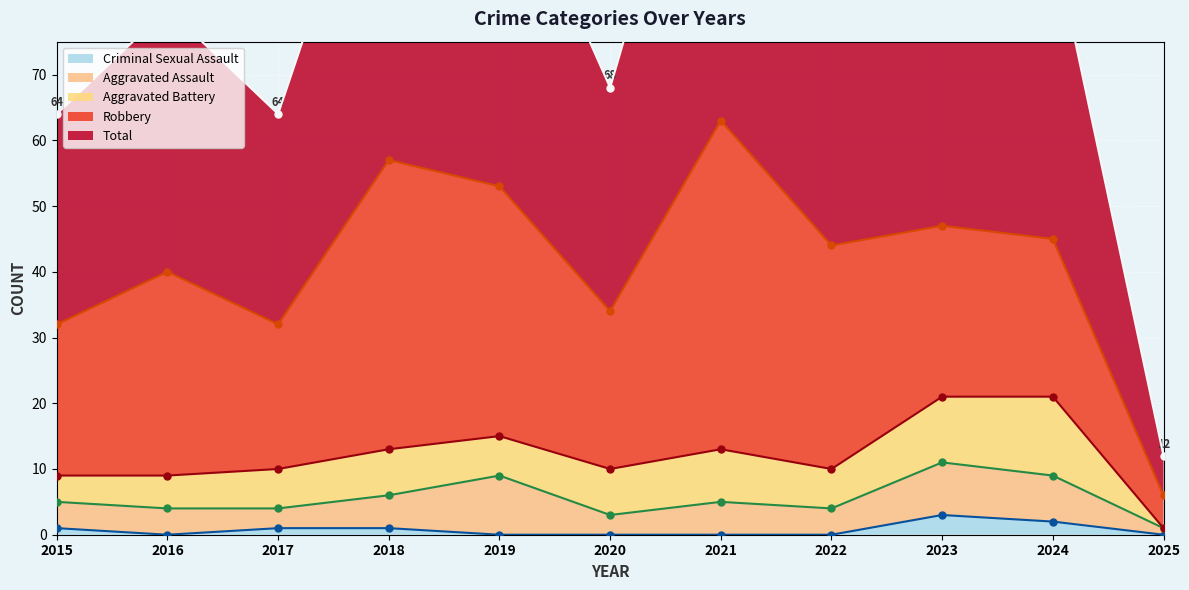

Which category has the highest value in the Criminal Sexual Assault series?

2023